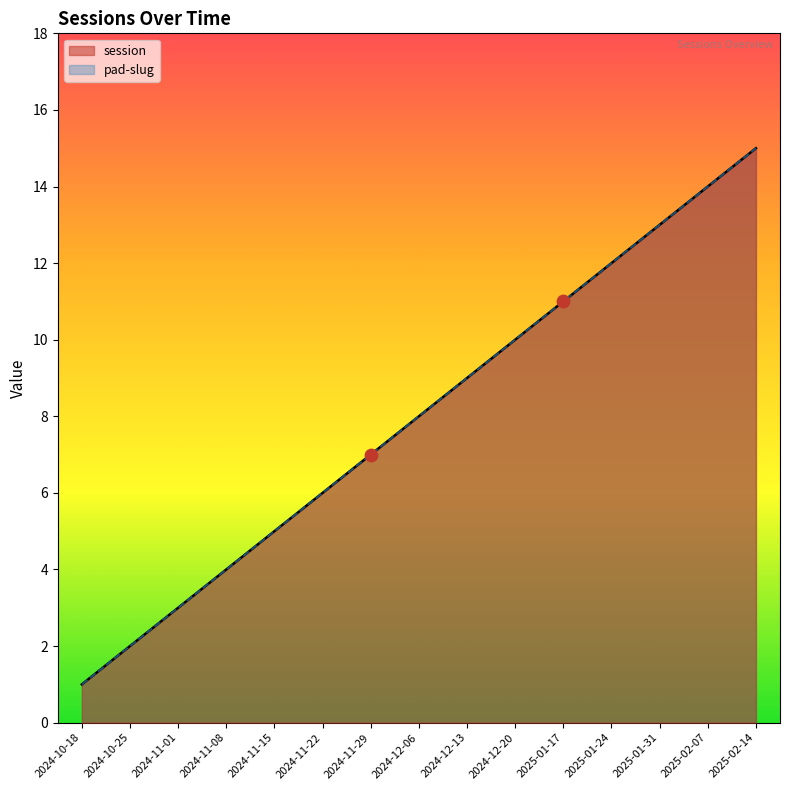

What is the total value across all series at 2025-01-17?

22